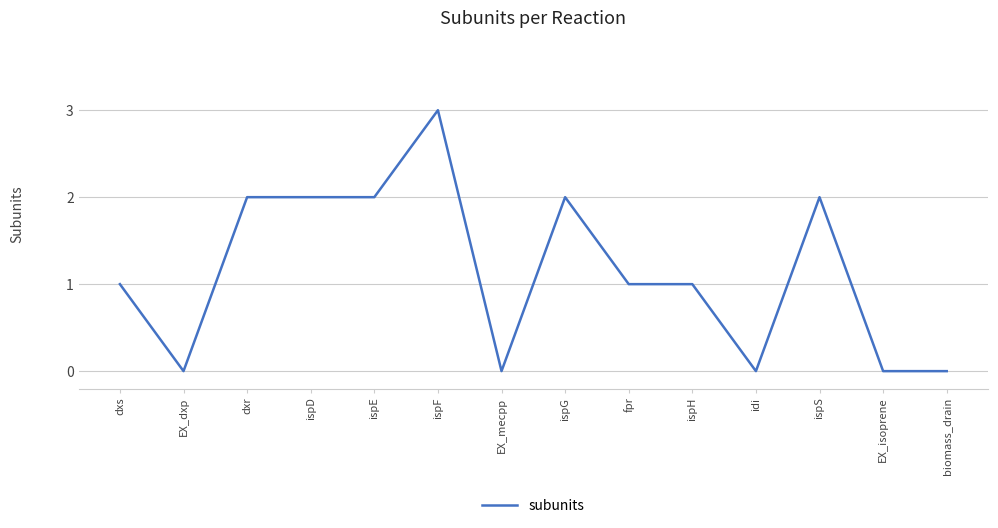

What is the maximum value shown in the chart?

3